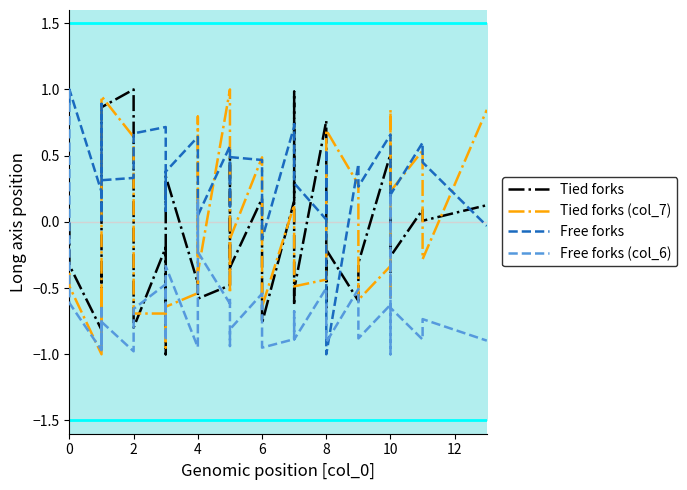

True or false: Free forks (col_6) and Tied forks (col_7) cross at least once.

True